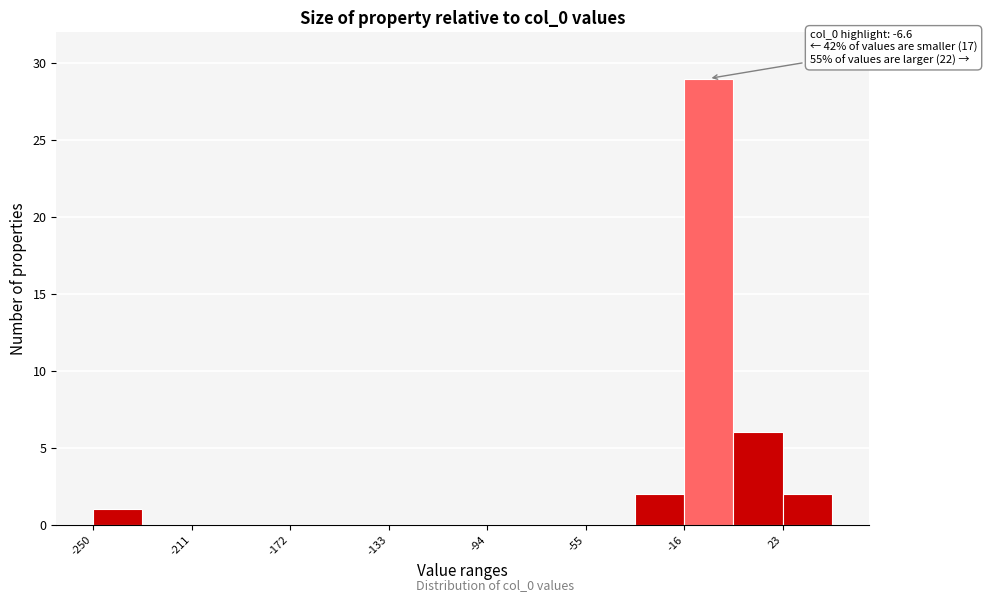

Read against the x-axis, roughly where is the centre of the tallest bar?

-5